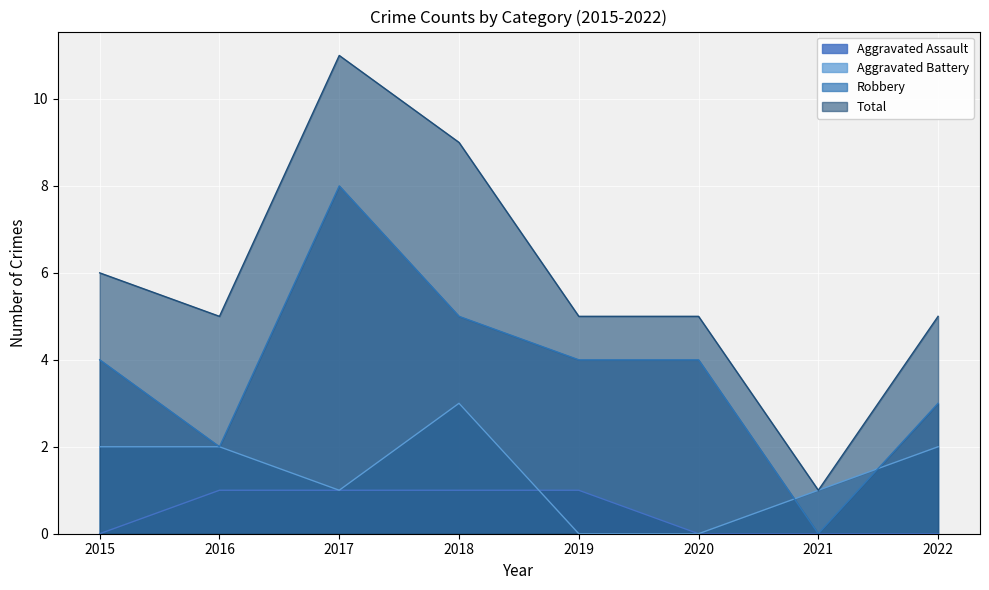

Reading left to right, transcribe all the data shown in this chart.

Aggravated Assault: 2015=0	2016=1	2017=1	2018=1	2019=1	2020=0	2021=0	2022=0
Aggravated Battery: 2015=2	2016=2	2017=1	2018=3	2019=0	2020=0	2021=1	2022=2
Robbery: 2015=4	2016=2	2017=8	2018=5	2019=4	2020=4	2021=0	2022=3
Total: 2015=6	2016=5	2017=11	2018=9	2019=5	2020=5	2021=1	2022=5